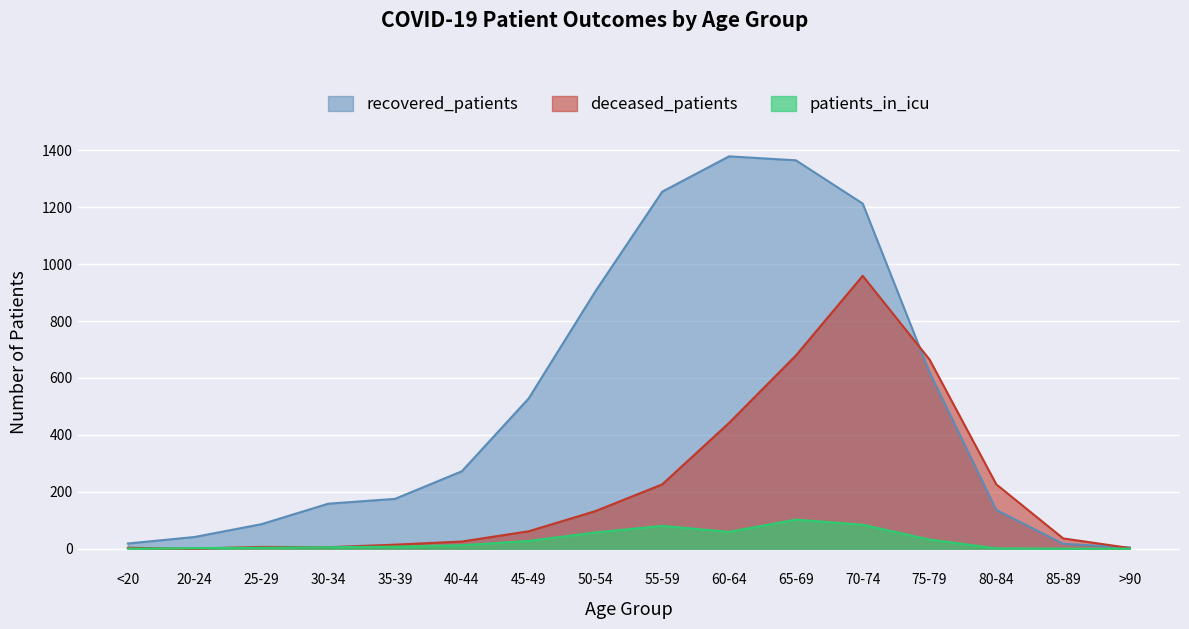

True or false: recovered_patients and patients_in_icu cross at least once.

False